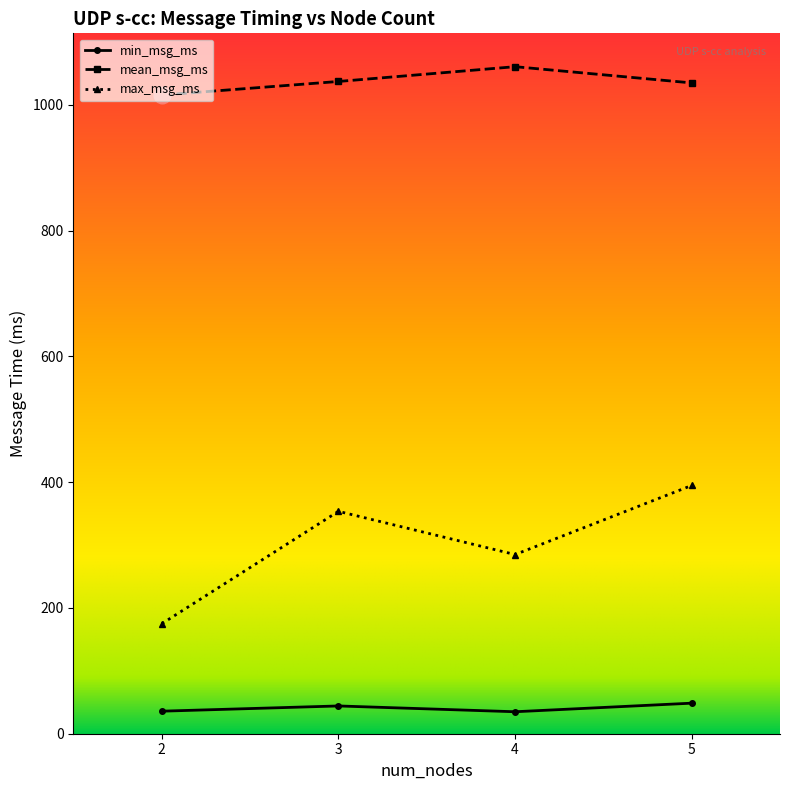

At which label does max_msg_ms first exceed 353?

3